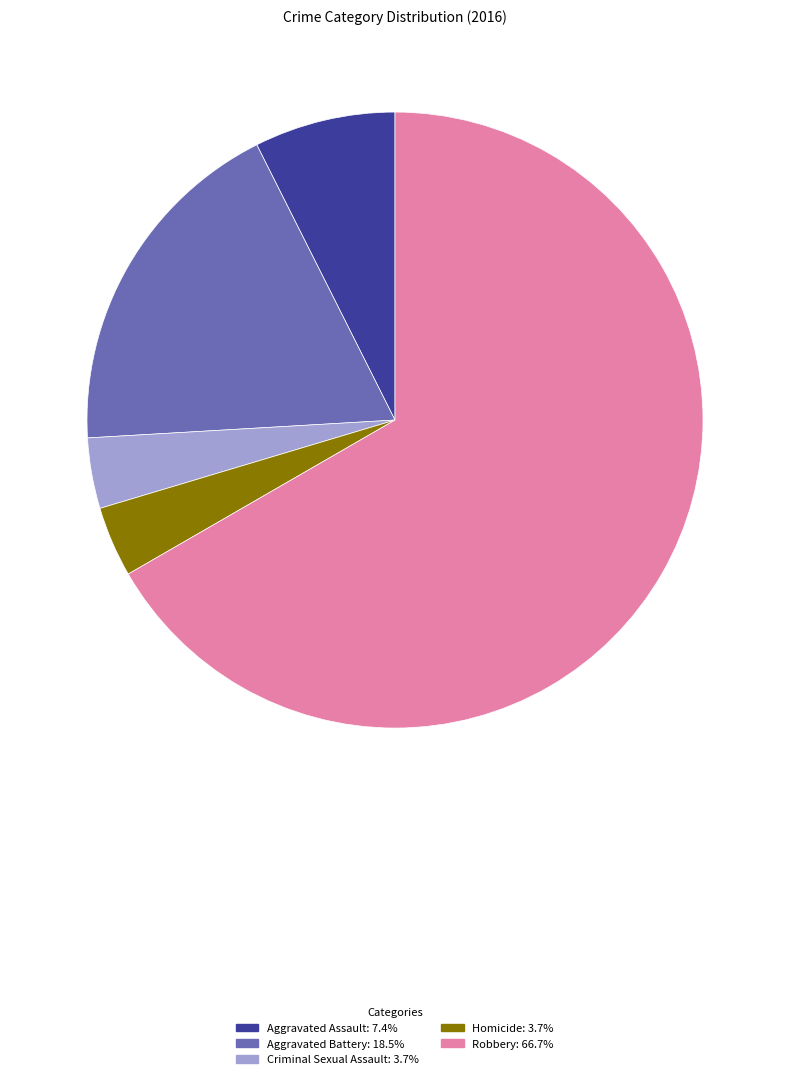

Approximately how many times larger is the value at Aggravated Assault compared to Aggravated Battery?

0.4